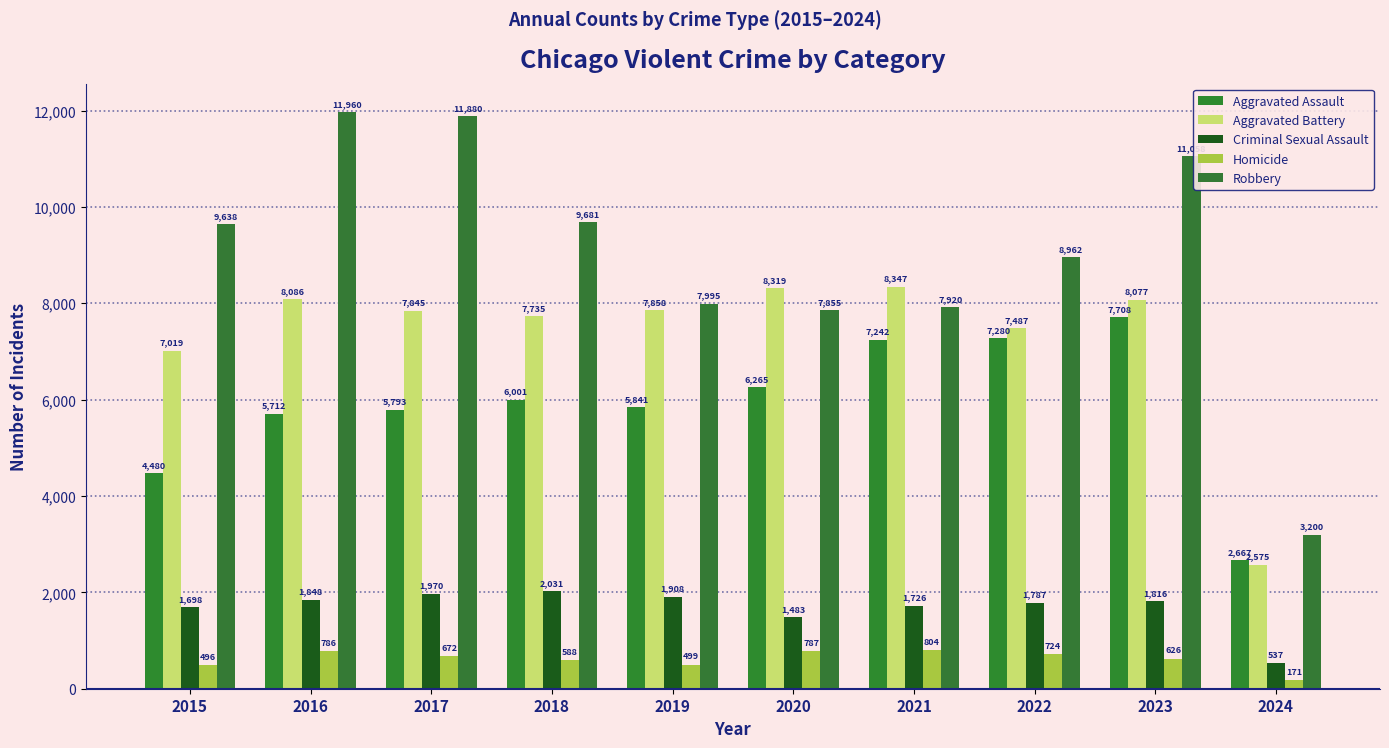

Count the number of data series in this chart.

5